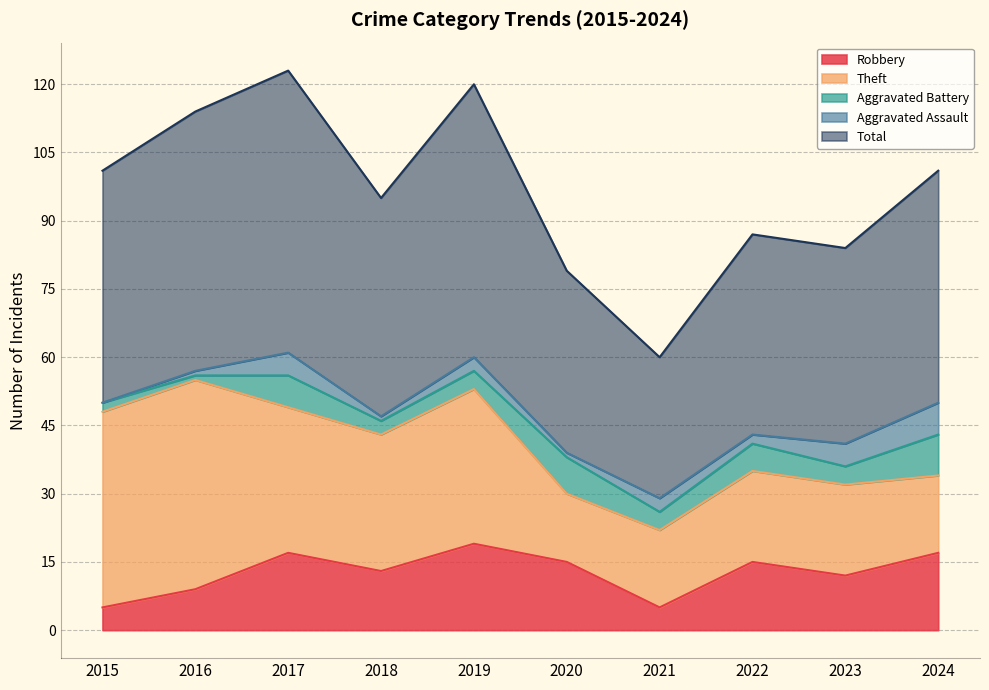

The value of Aggravated Battery at 2017 is 2. True or false?

False